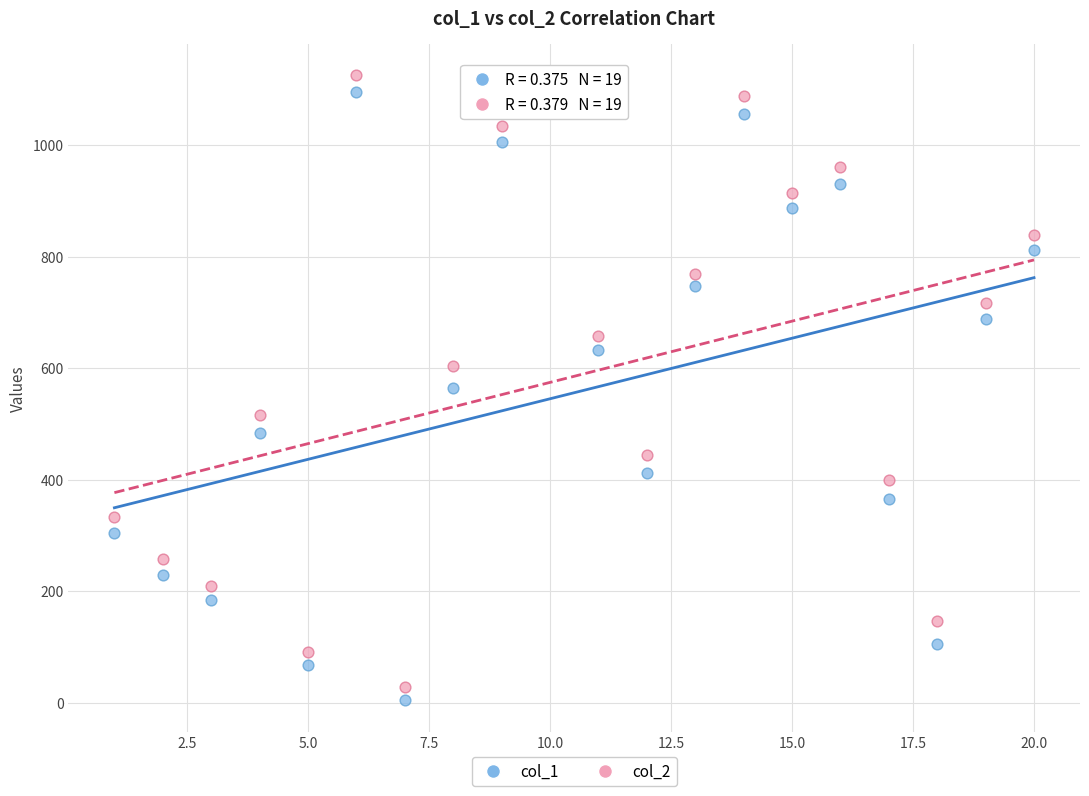

What is the X range (max minus min) for the scatter plot?

19